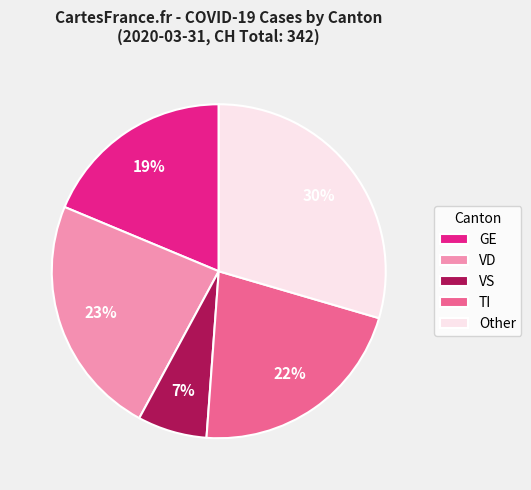

Is it true that VS is 7% of the pie?

True